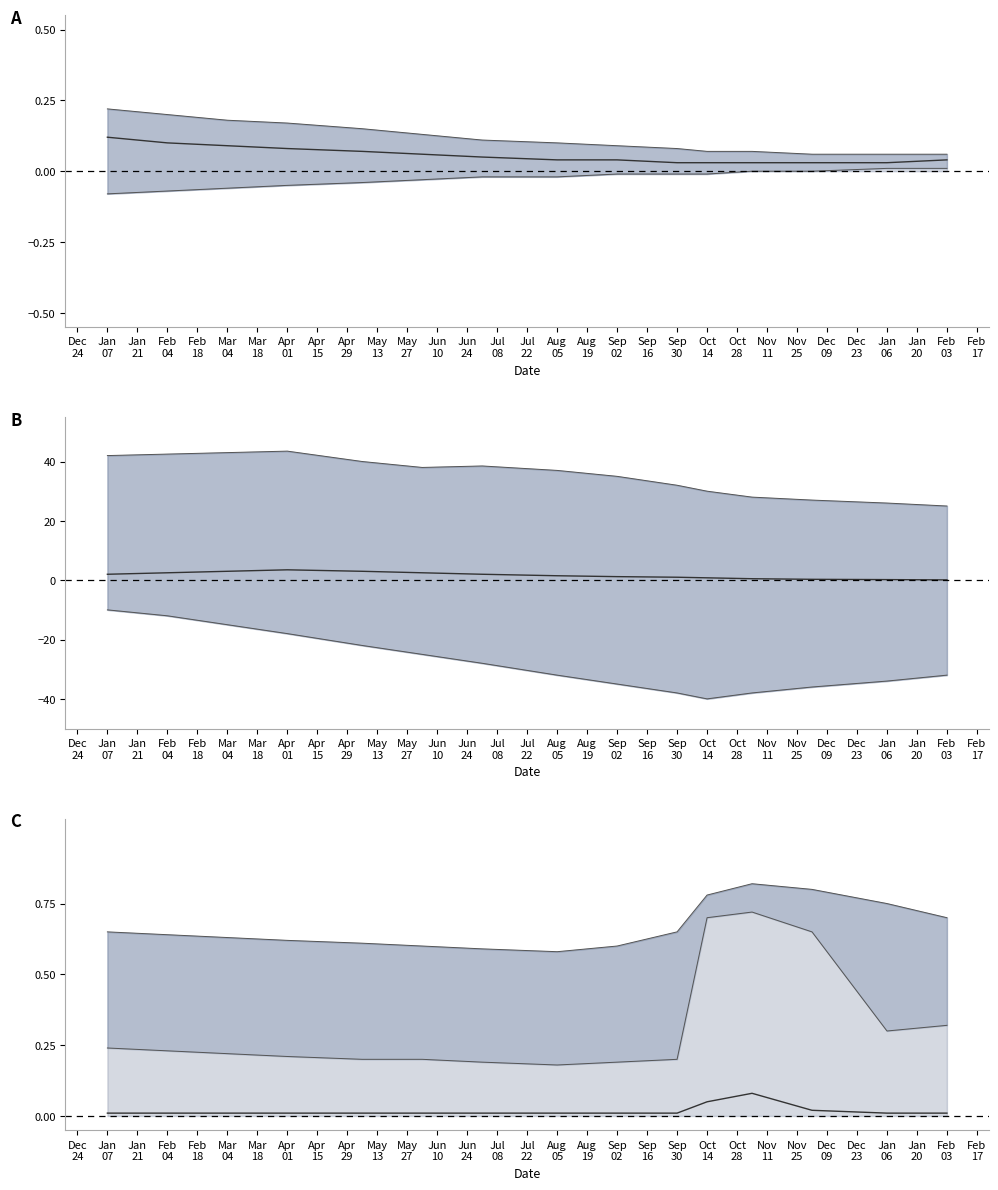

True or false: upper and mid cross at least once.

False